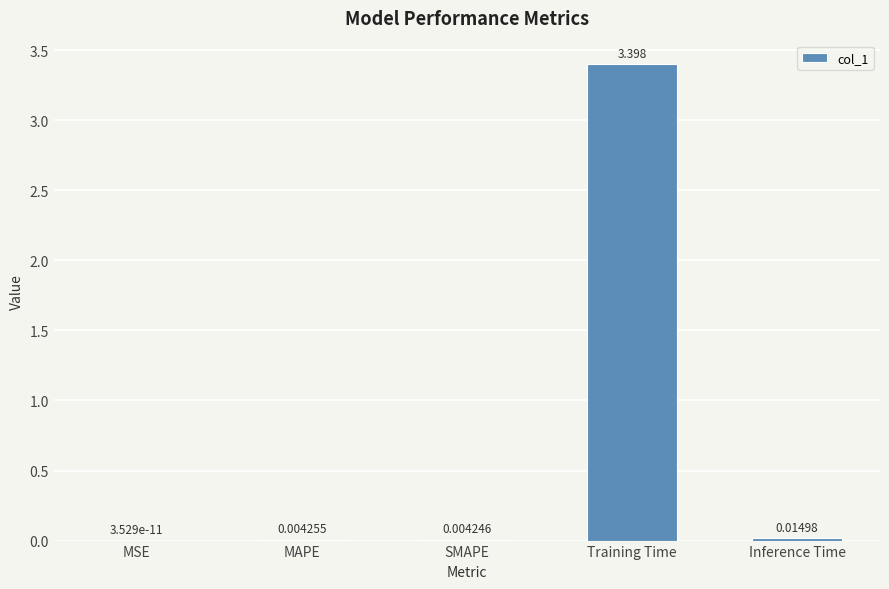

At which category does the chart reach its peak across all series?

Training Time